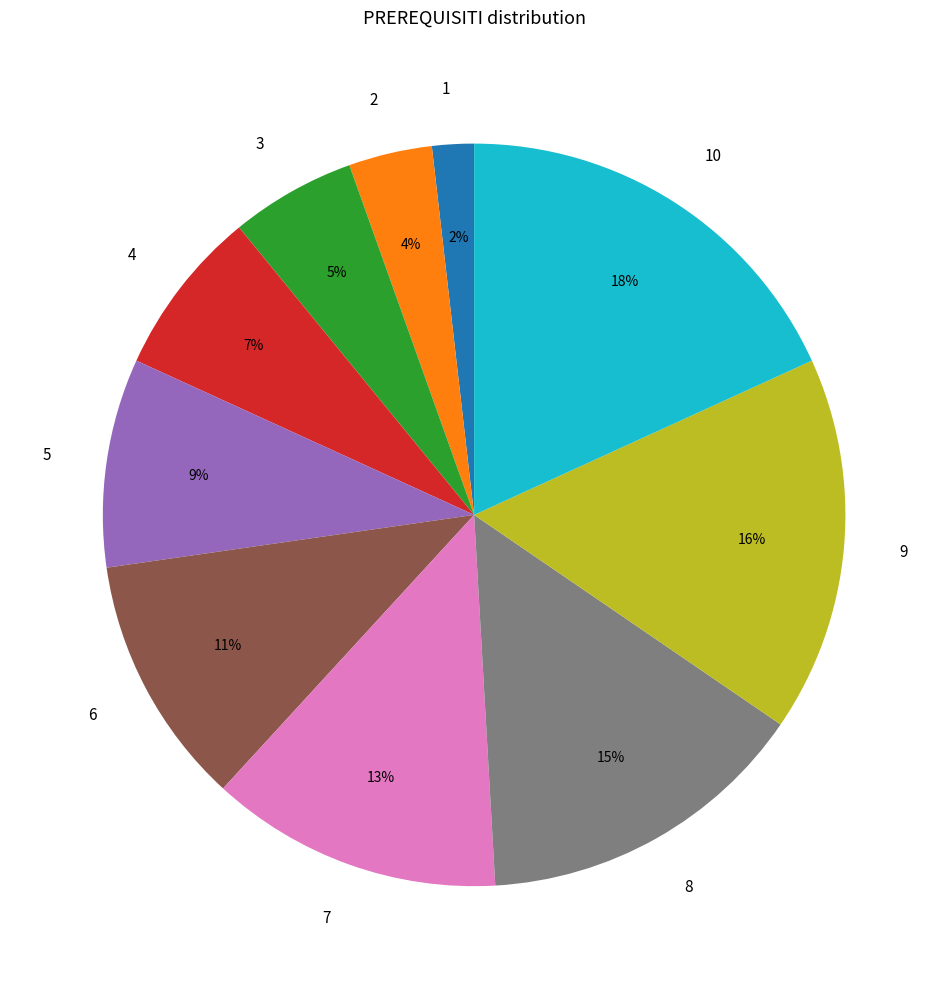

Which slice is the largest?

10